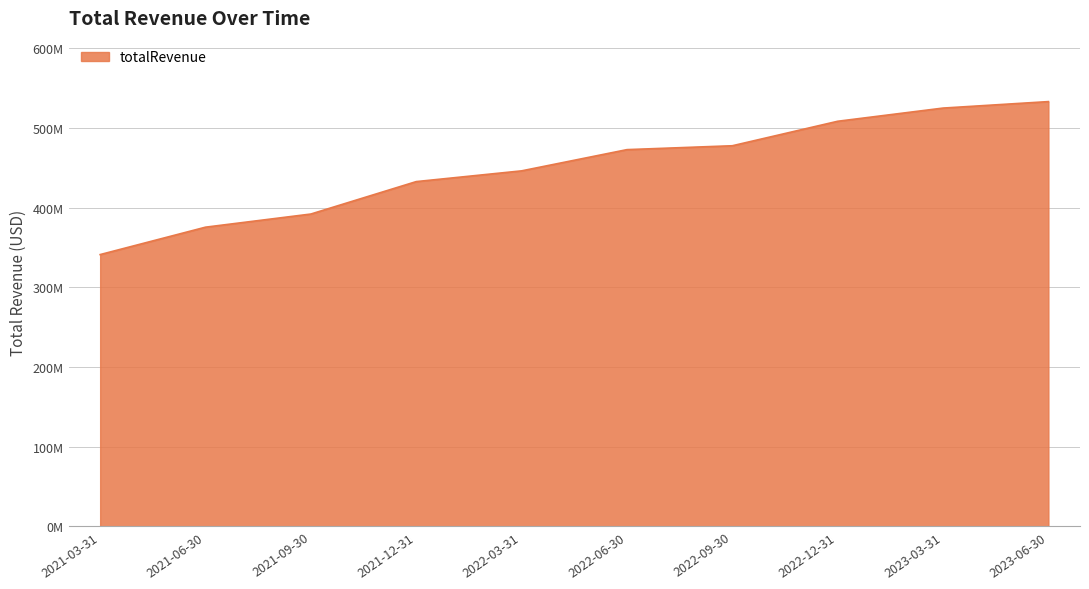

What is the ratio of the value at 2022-03-31 to the value at 2021-03-31?

1.3